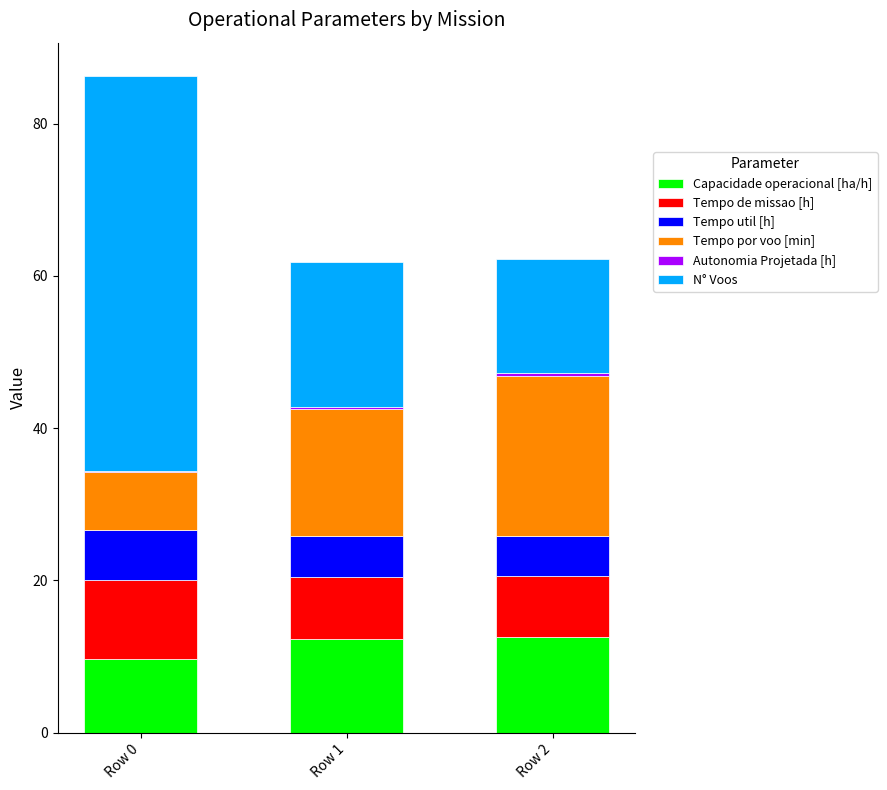

True or false: Capacidade operacional [ha/h] has a value of 9.7 at Row 0.

True